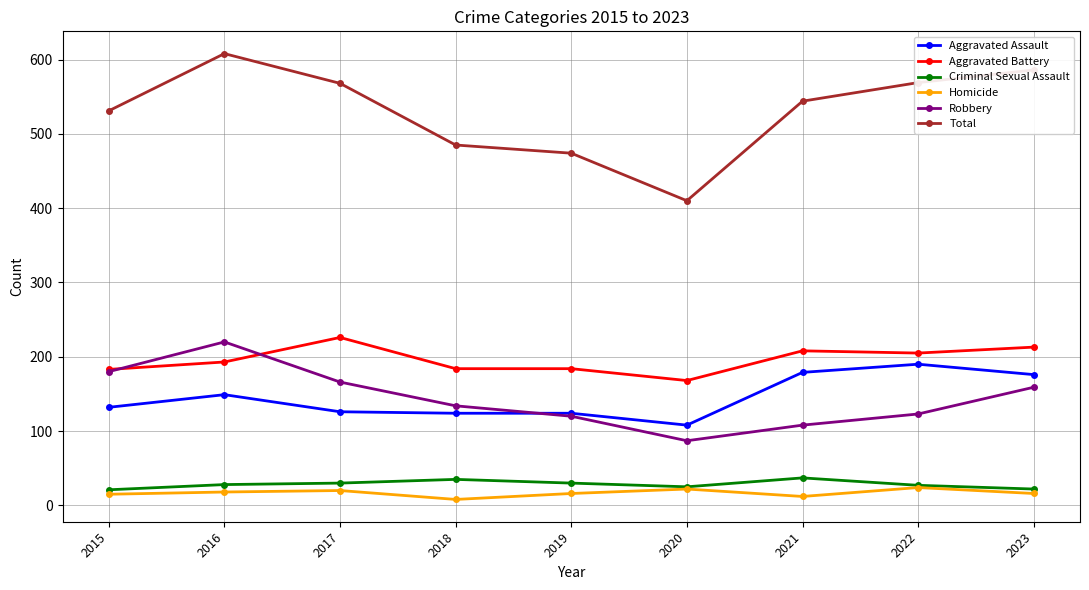

How many lines are shown in the chart?

6